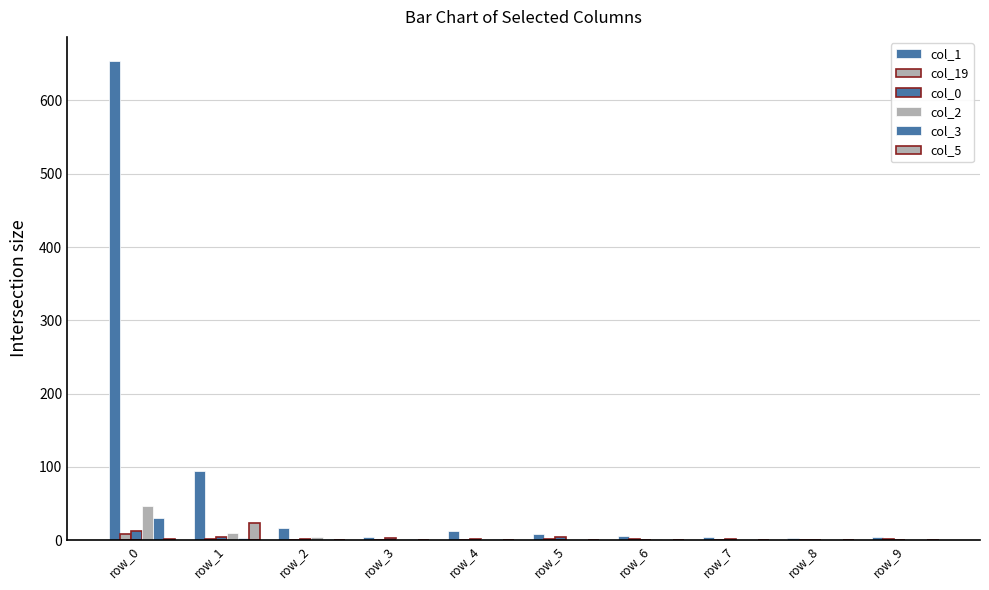

Are the bars horizontal?

No